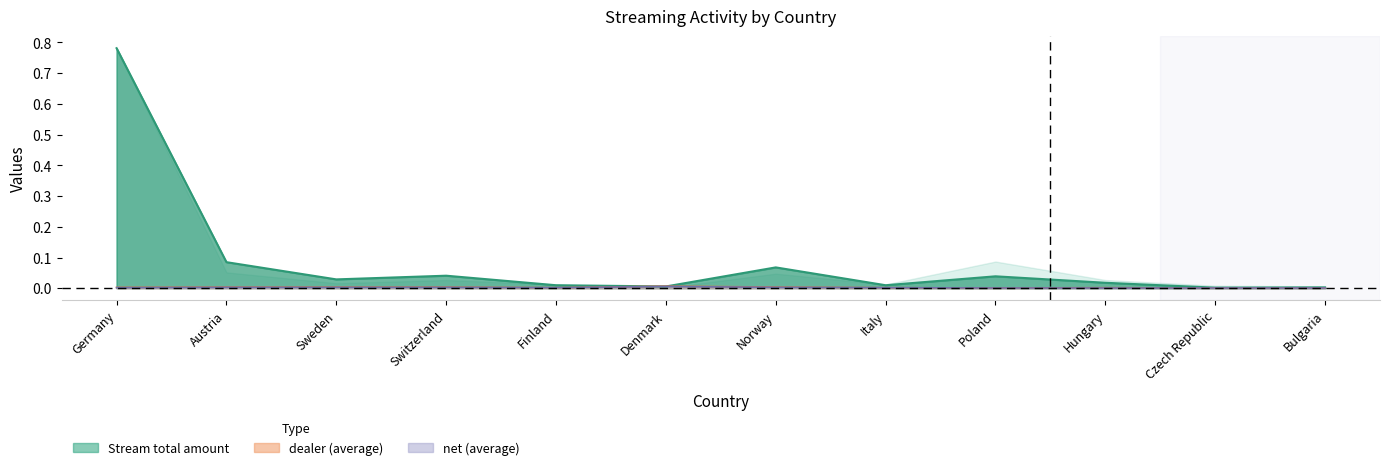

Reading left to right, transcribe all the data shown in this chart.

Stream qty: 0.8	0.1	0.0	0.0	0.0	0.0	0.1	0.0	0.0	0.0	0.0	0.0
dealer (average): 0.0	0.0	0.0	0.0	0.0	0.0	0.0	0.0	0.0	0.0	0.0	0.0
net (average): 0.0	0.0	0.0	0.0	0.0	0.0	0.0	0.0	0.0	0.0	0.0	0.0